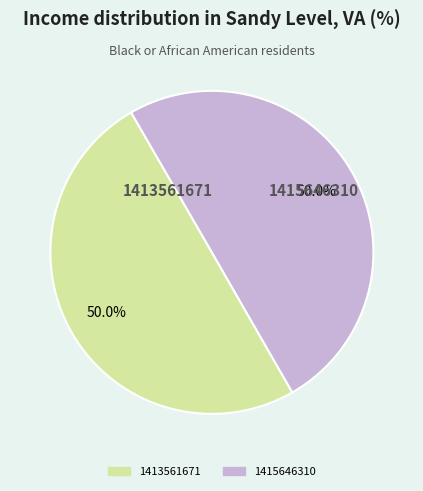

To the nearest percent, what portion does 1413561671 represent?

50%